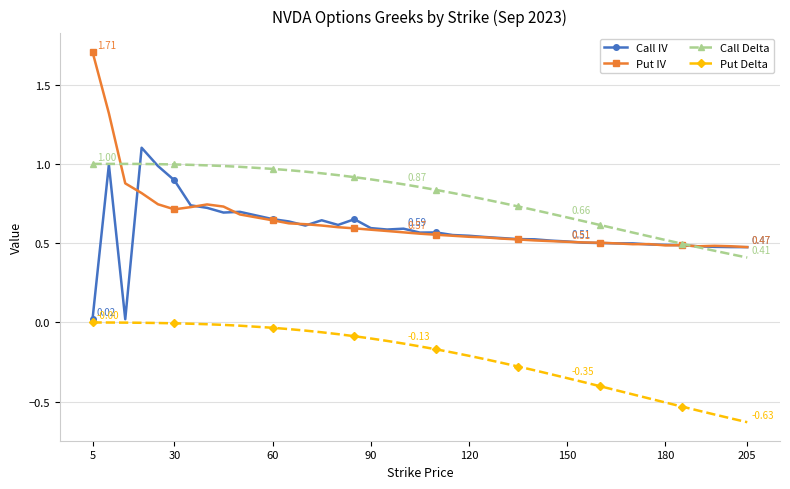

Which series has the largest total across all categories?

Call Delta